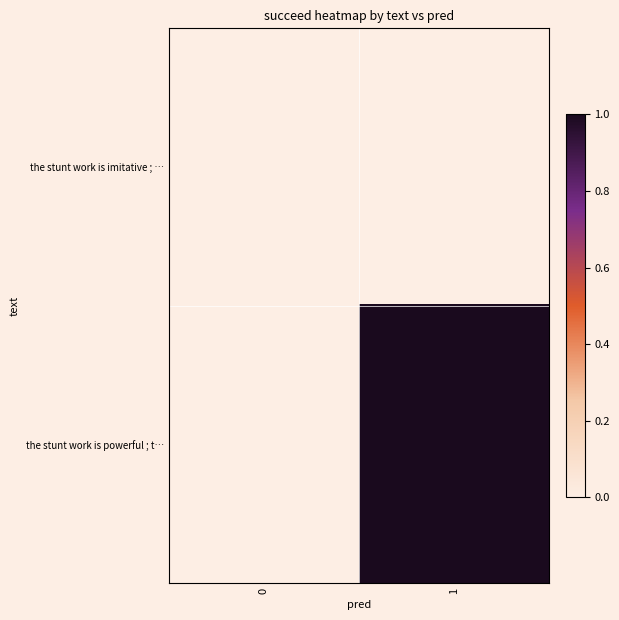

Reading left to right, transcribe all the data shown in this chart.

row_0: 0	0
row_1: 0	1